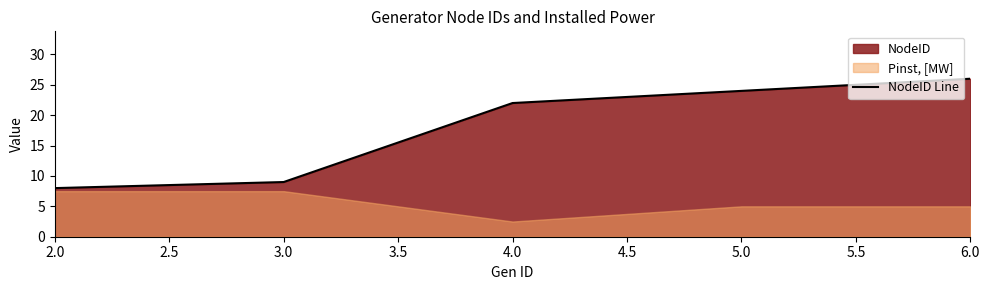

Rank the categories by NodeID Line value from highest to lowest.

6.0, 5.0, 4.0, 3.0, 2.0